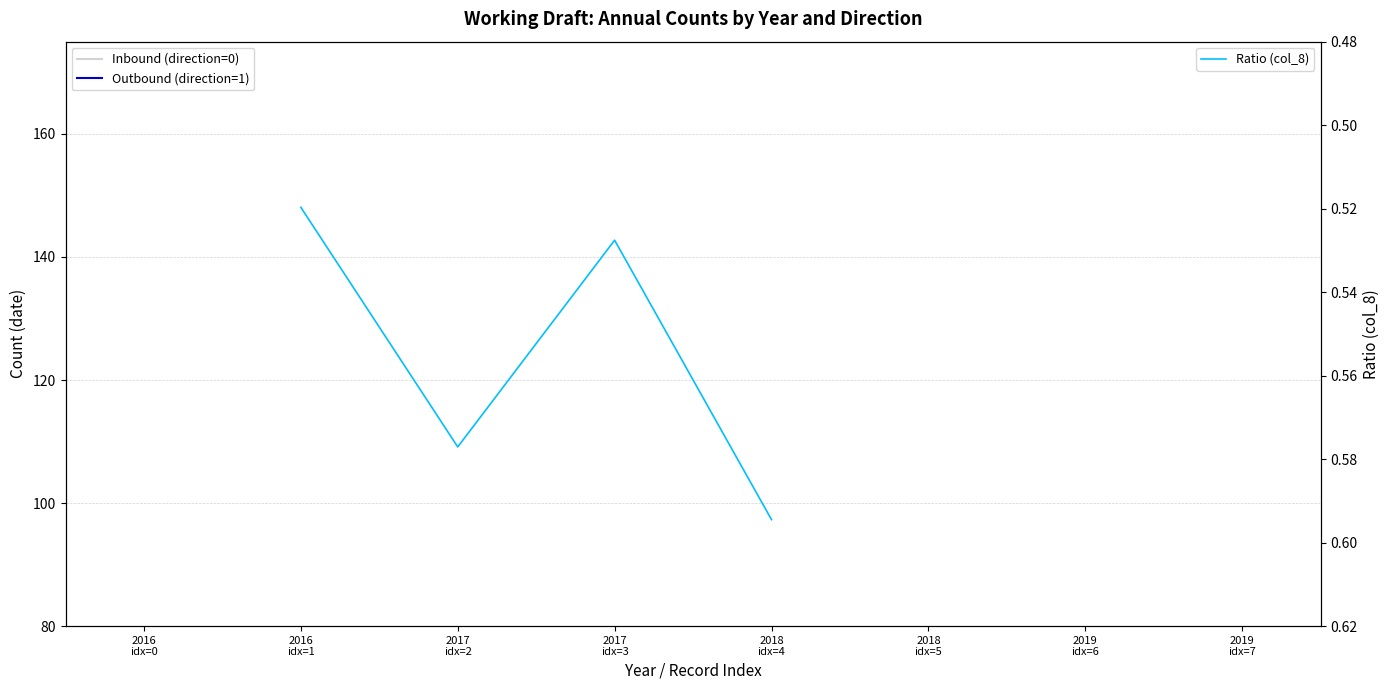

List the series in order of their overall mean, lowest first.

Inbound (direction=0), Outbound (direction=1), Ratio (col_8)